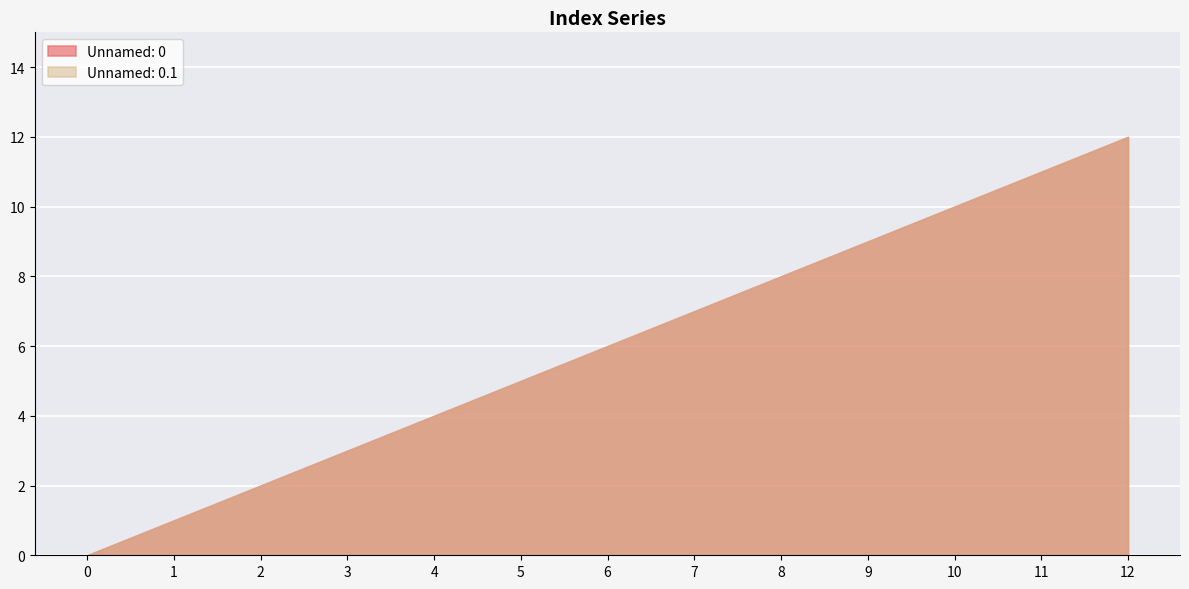

Is it true that Unnamed: 0.1 equals 3 at 2?

False